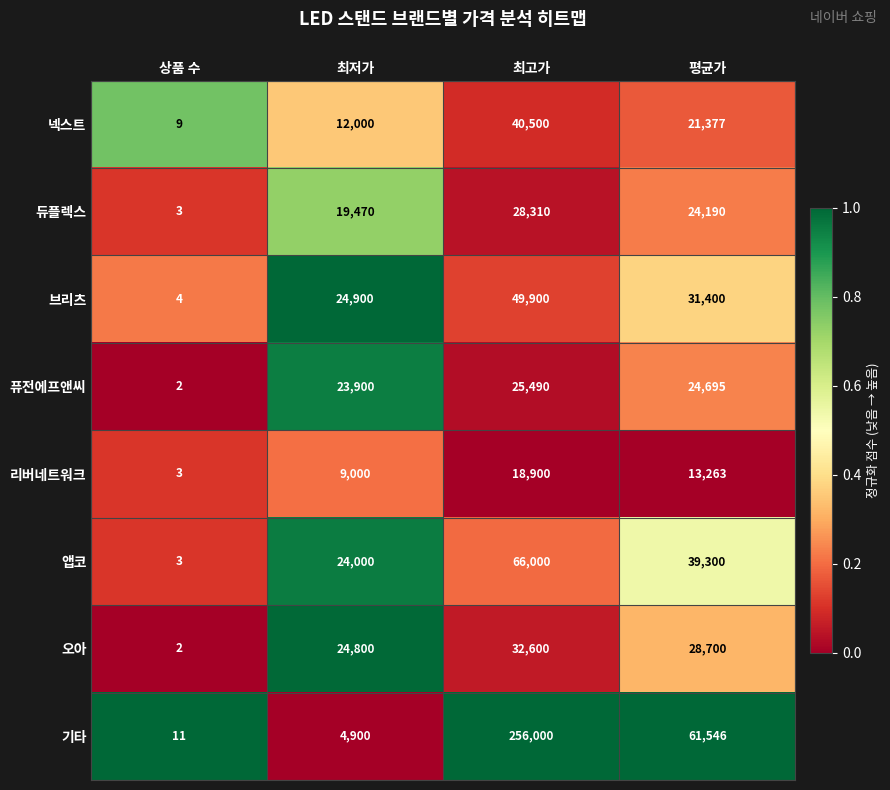

Which series changed the most between 상품 수 and 최저가?

브리츠